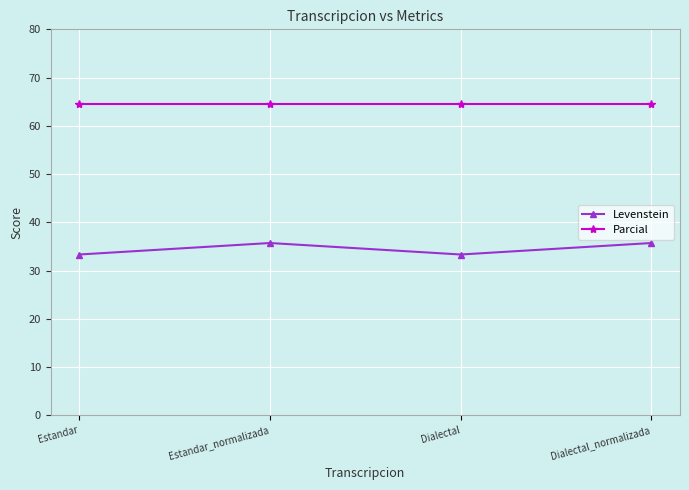

How many distinct data groups are displayed?

2